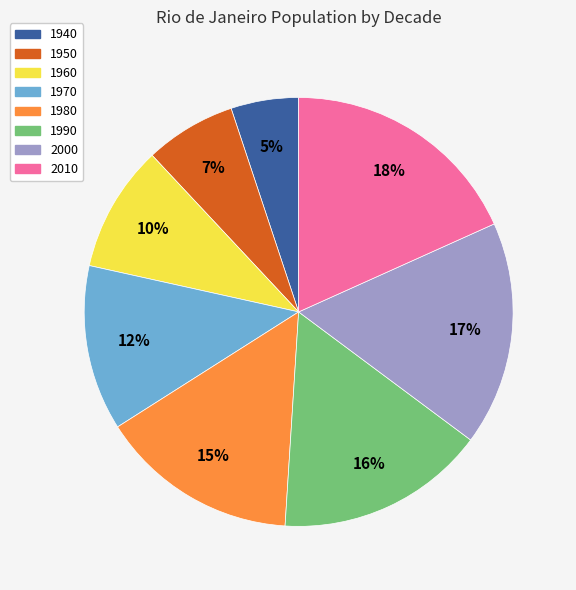

Combined, do 1950 and 2000 account for over 50%?

No